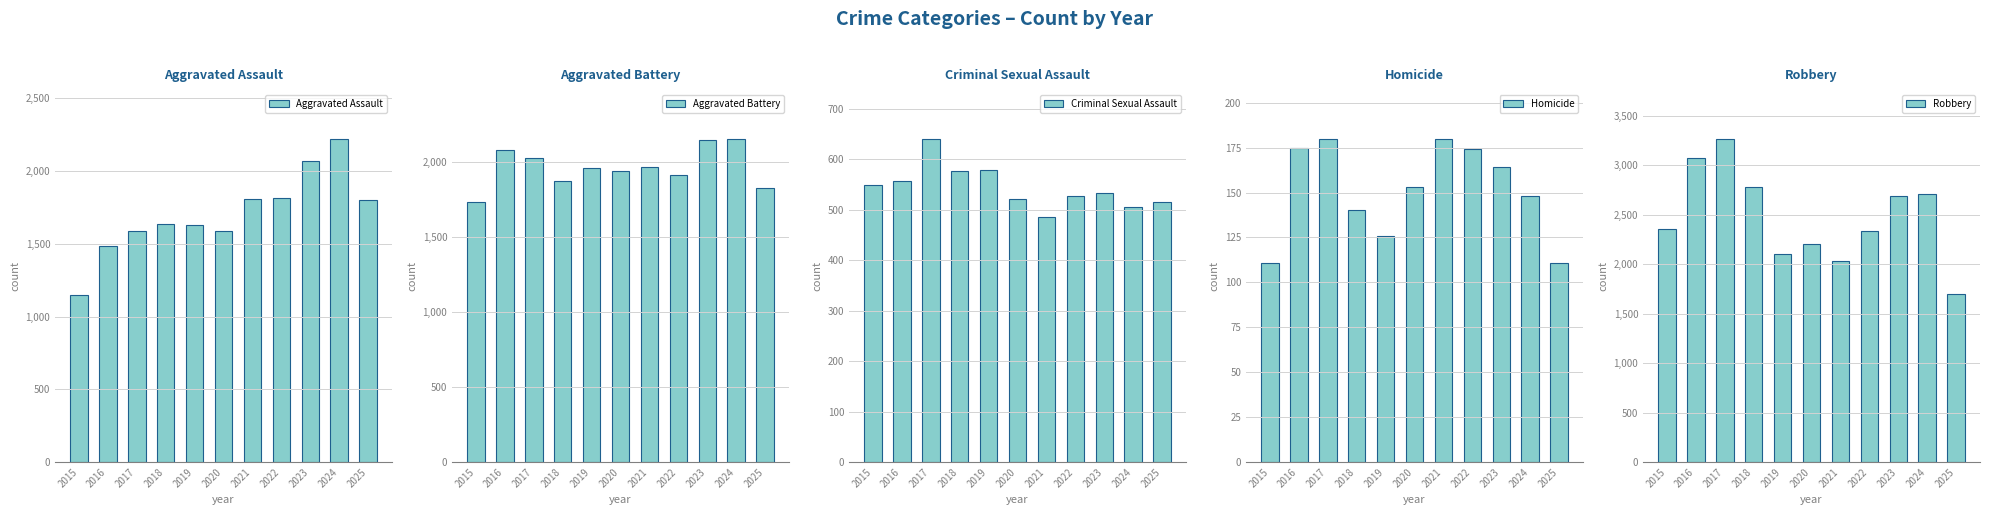

What value does the Robbery series have at 2021?

2030